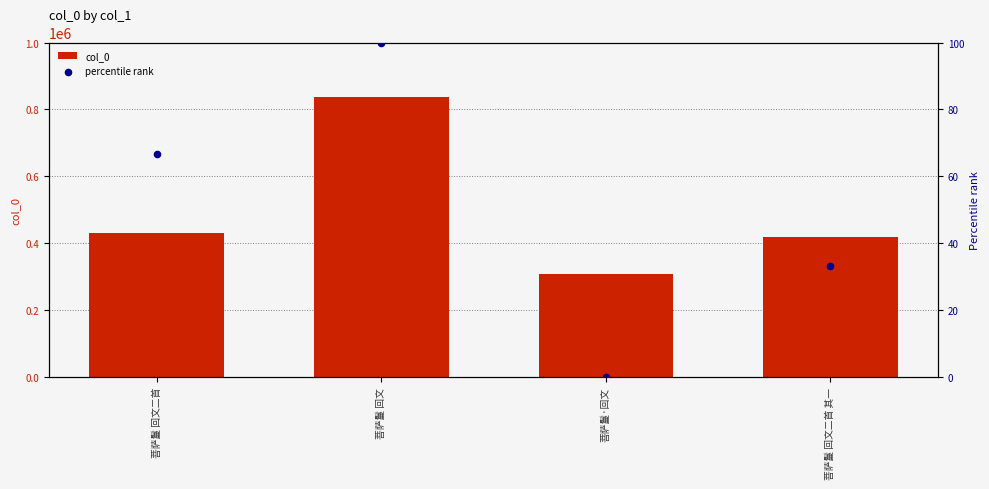

Which series has the largest Y range (max minus min)?

col_0